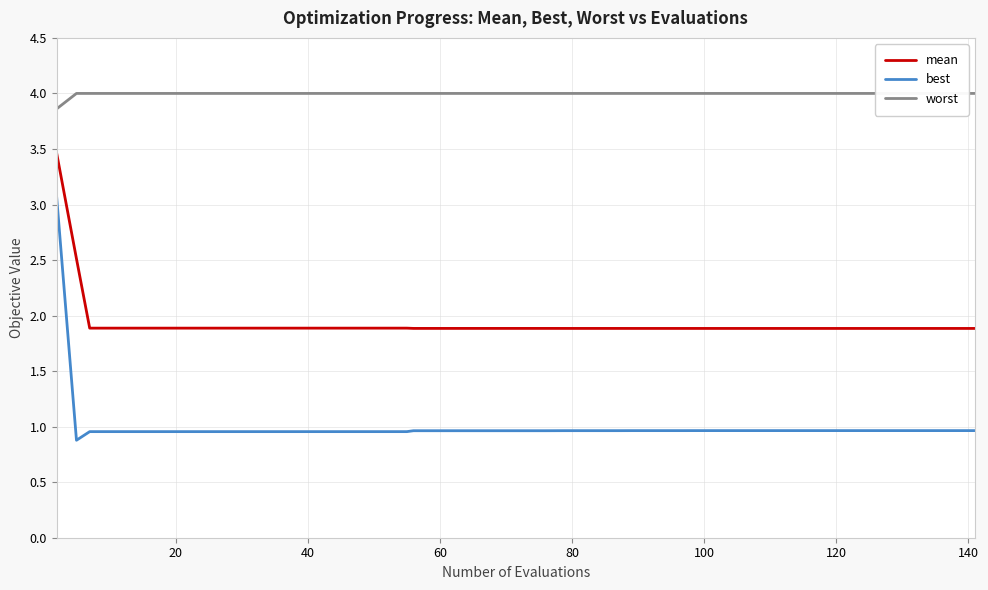

True or false: best and mean cross at least once.

False